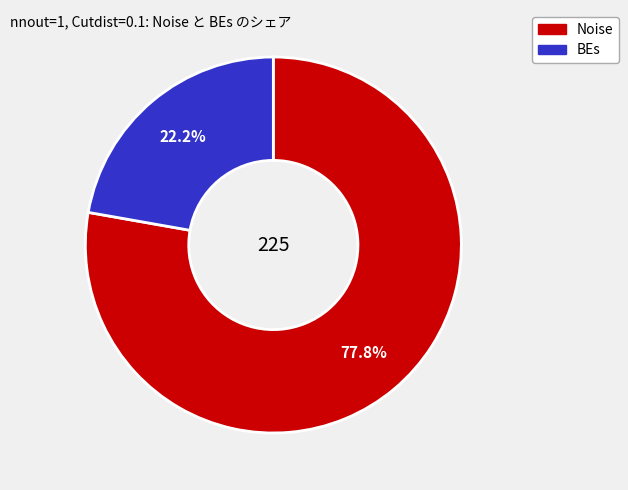

Combined, do BEs and Noise account for over 50%?

Yes